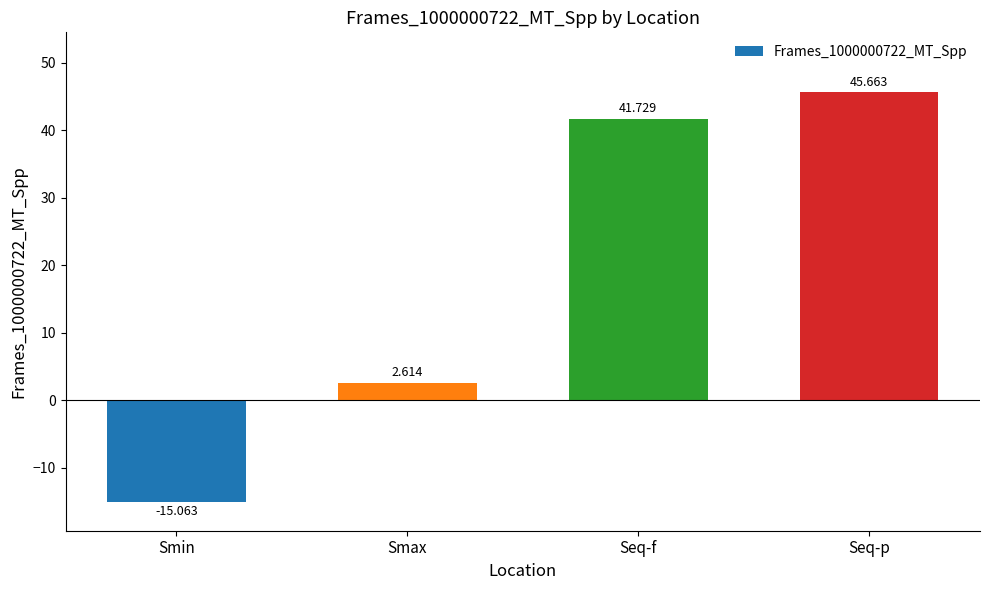

Which has a higher value, Seq-p or Smax?

Seq-p